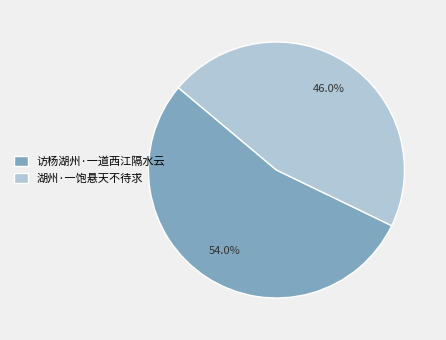

To the nearest percent, what portion does 访杨湖州·一道西江隔水云 represent?

54%